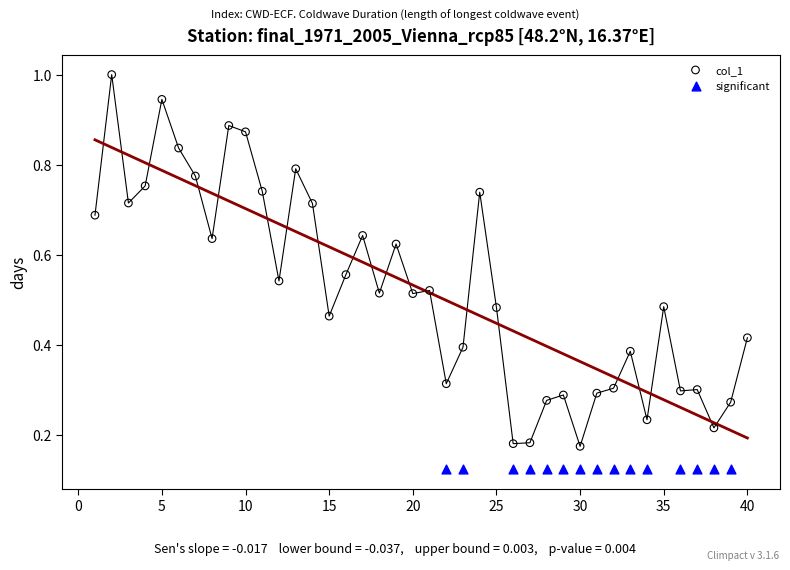

Which series contains the highest Y value?

col_1